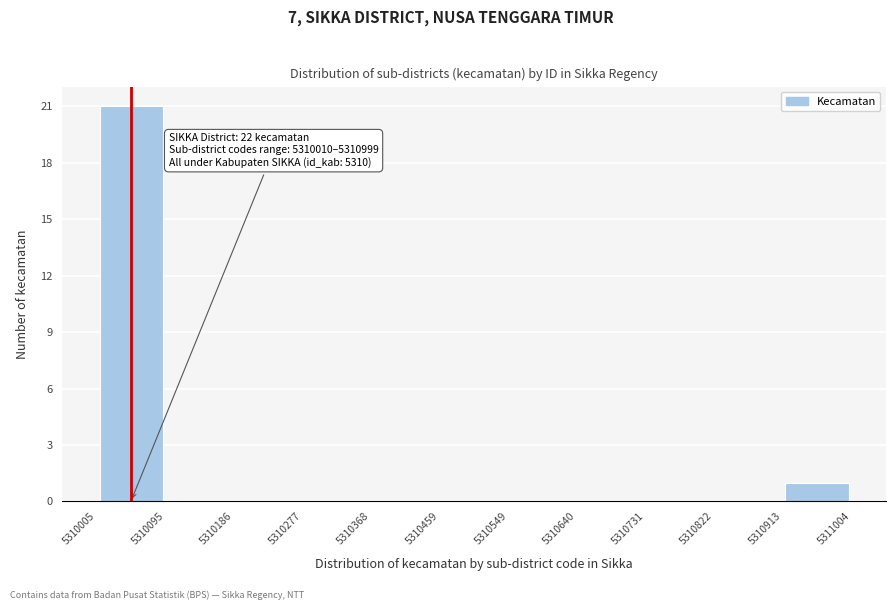

Over which range of the x-axis is the bar tallest?

5310005 to 5310095